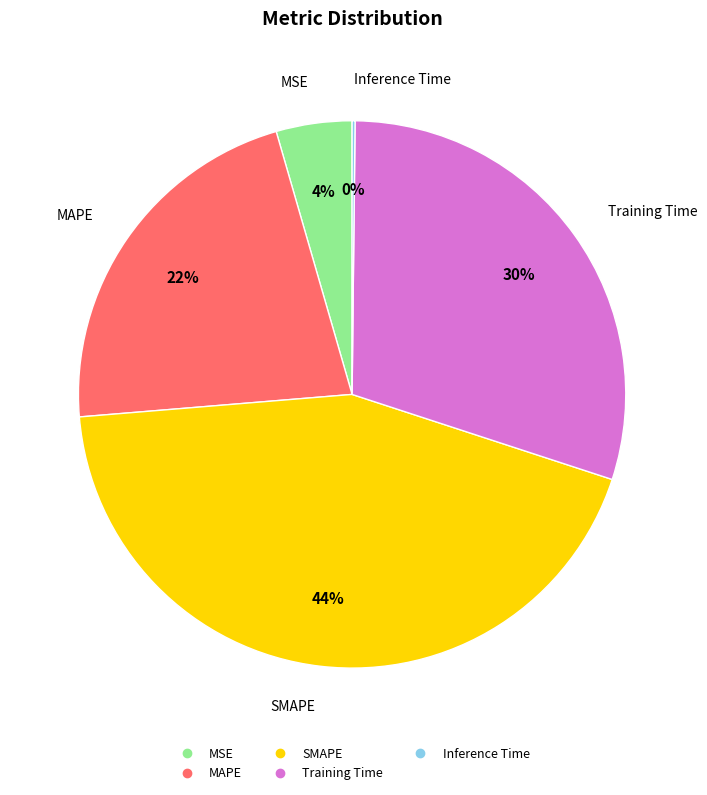

Is there a majority slice in this chart?

No